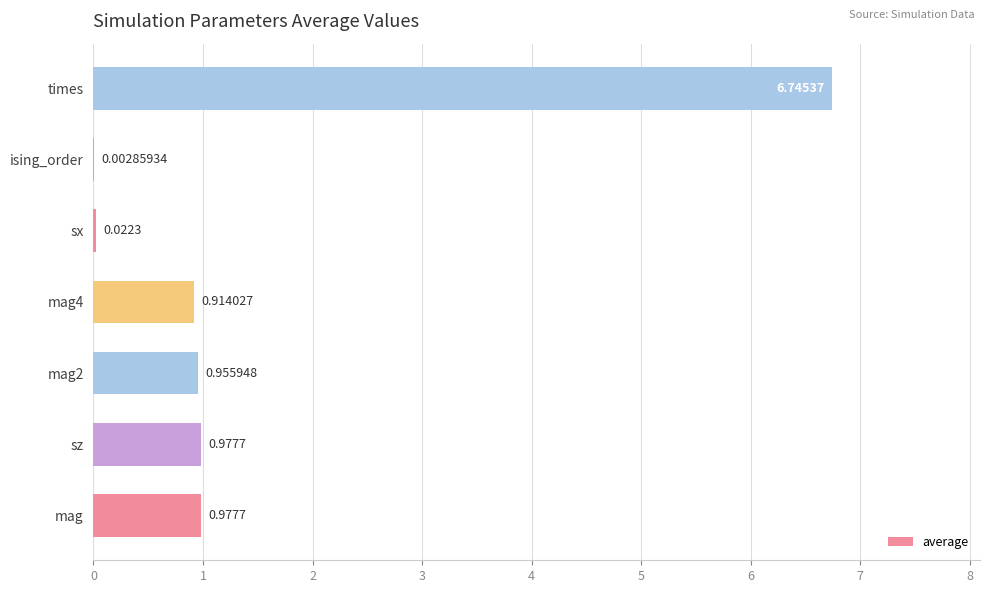

Which label corresponds to the largest value in the chart?

times